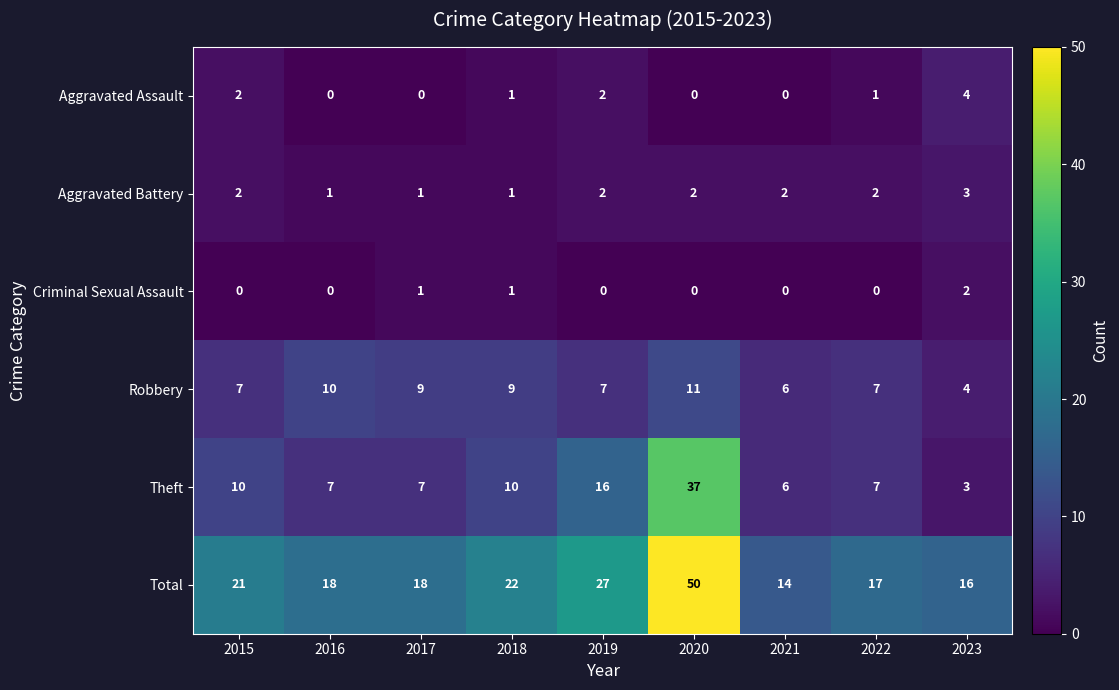

What is the spread (max minus min) of values at 2015?

21